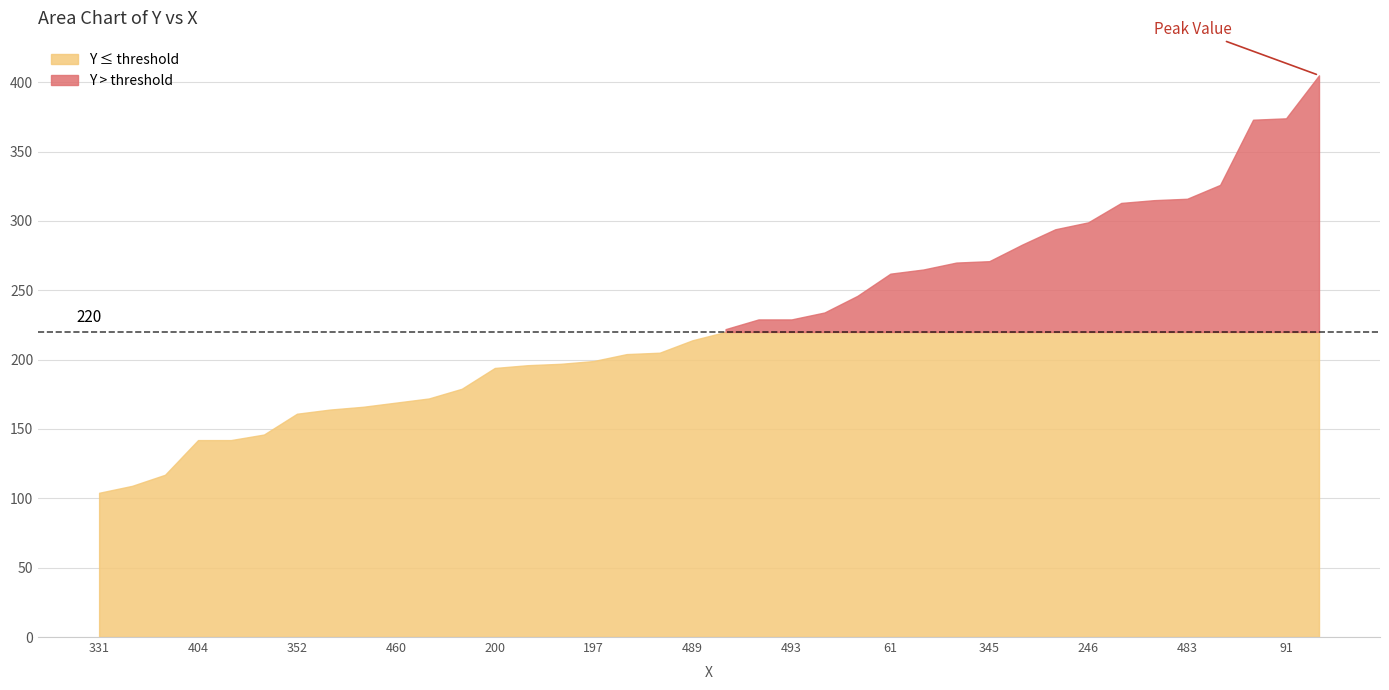

Between 402 and 489, which is larger?

402